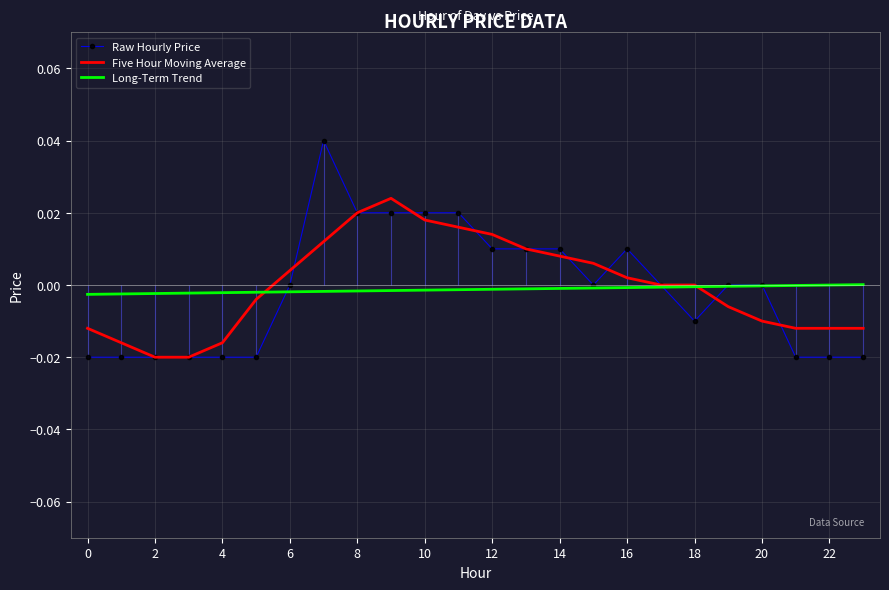

The Long-Term Trend series shows -0.0 at 20. True or false?

True